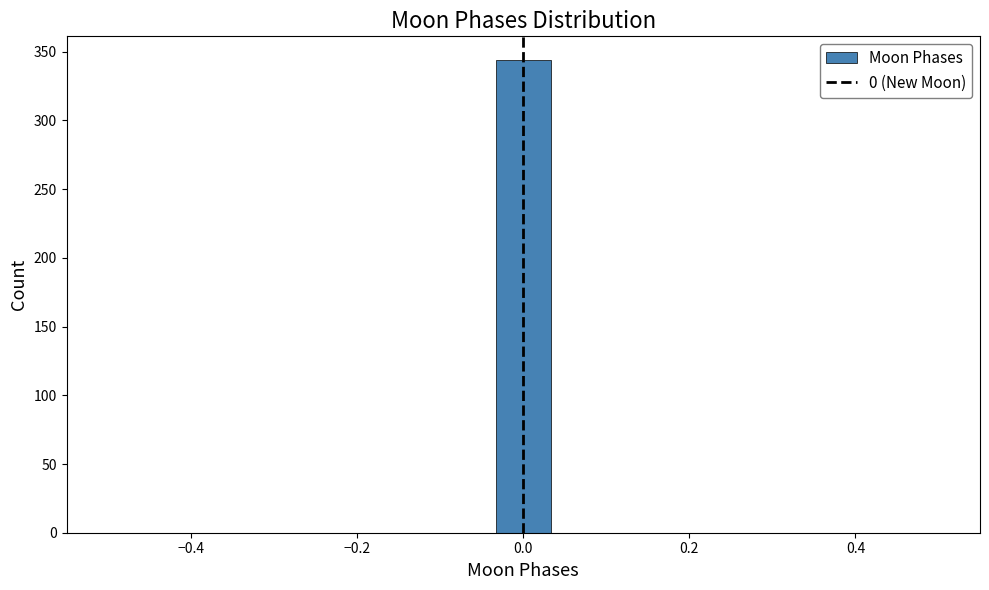

Read against the x-axis, roughly where is the centre of the tallest bar?

0.00